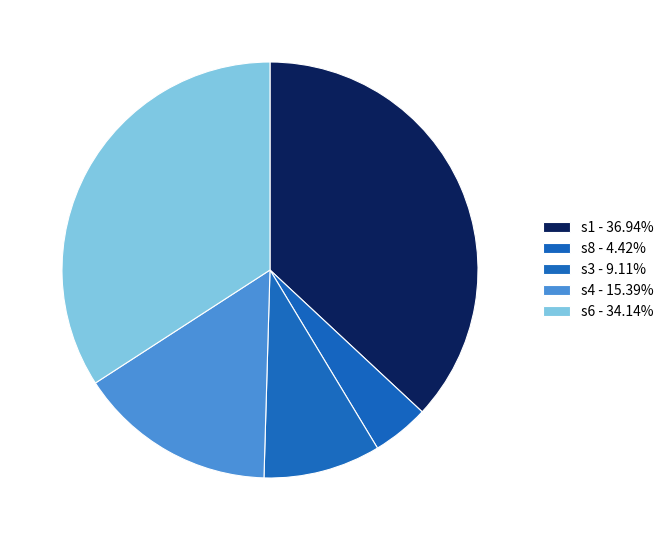

How many segments does this pie chart have?

5